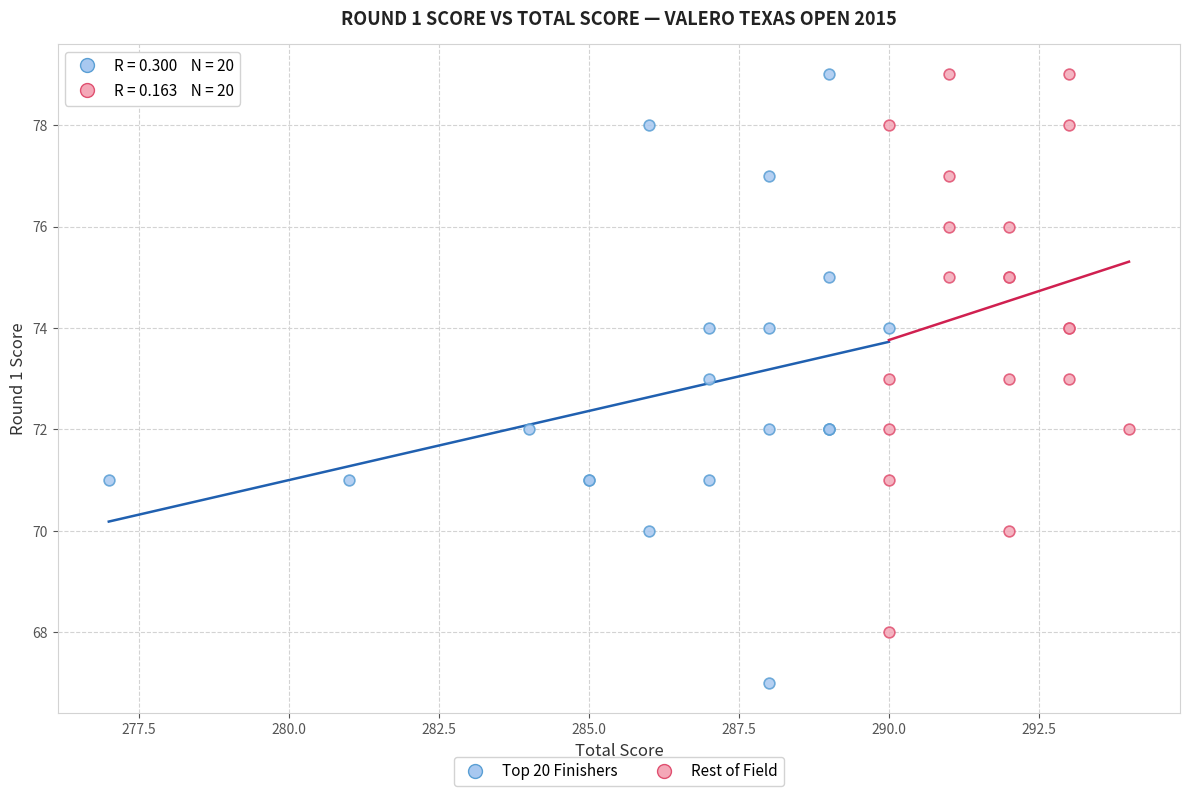

Which series reaches the minimum Y coordinate?

Top 20 Finishers